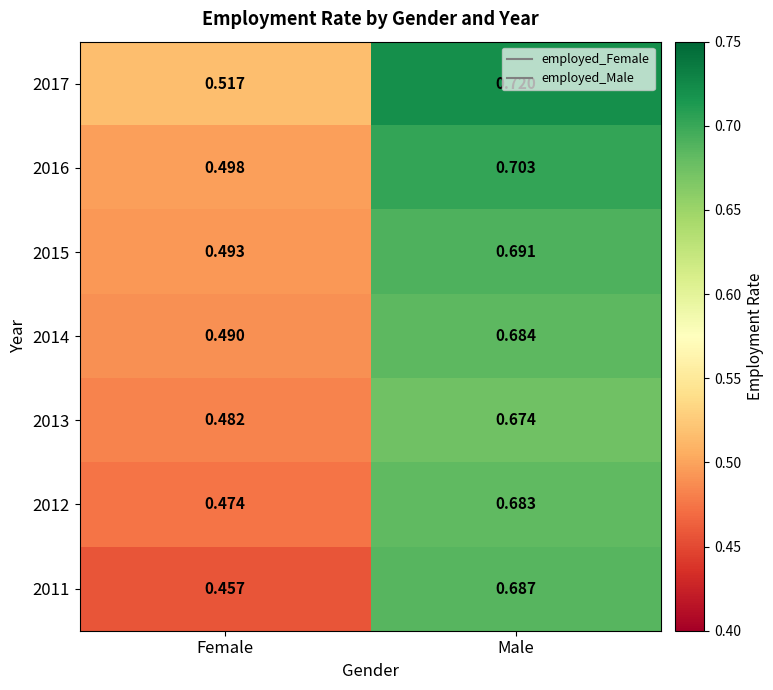

At which label is 2014 closest to 0?

Female